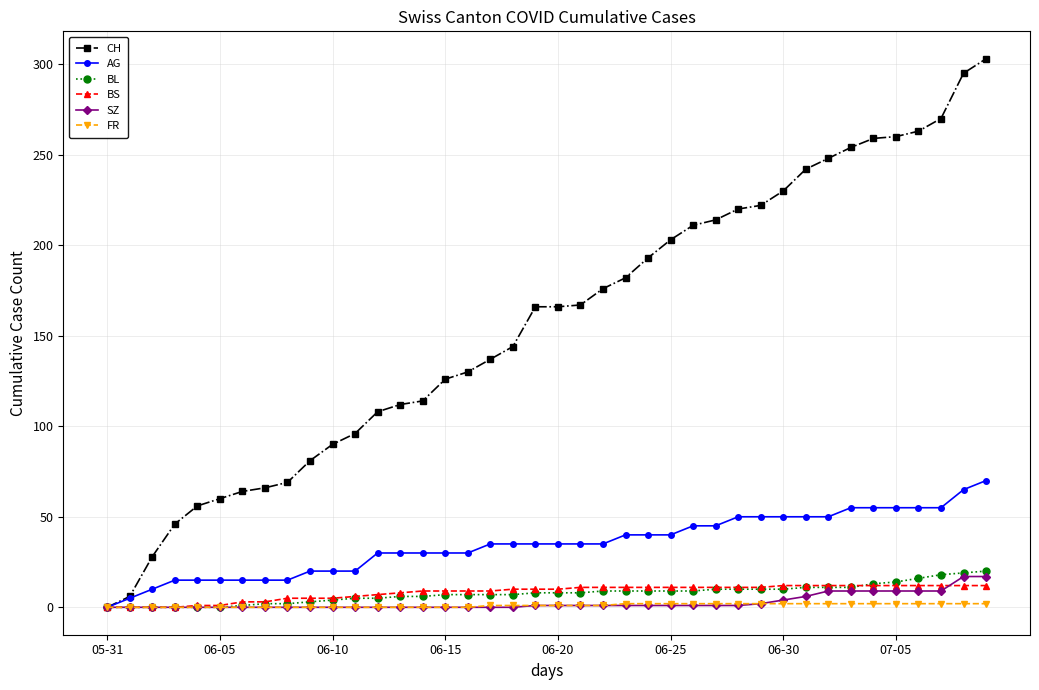

Which series has the widest spread of values?

CH